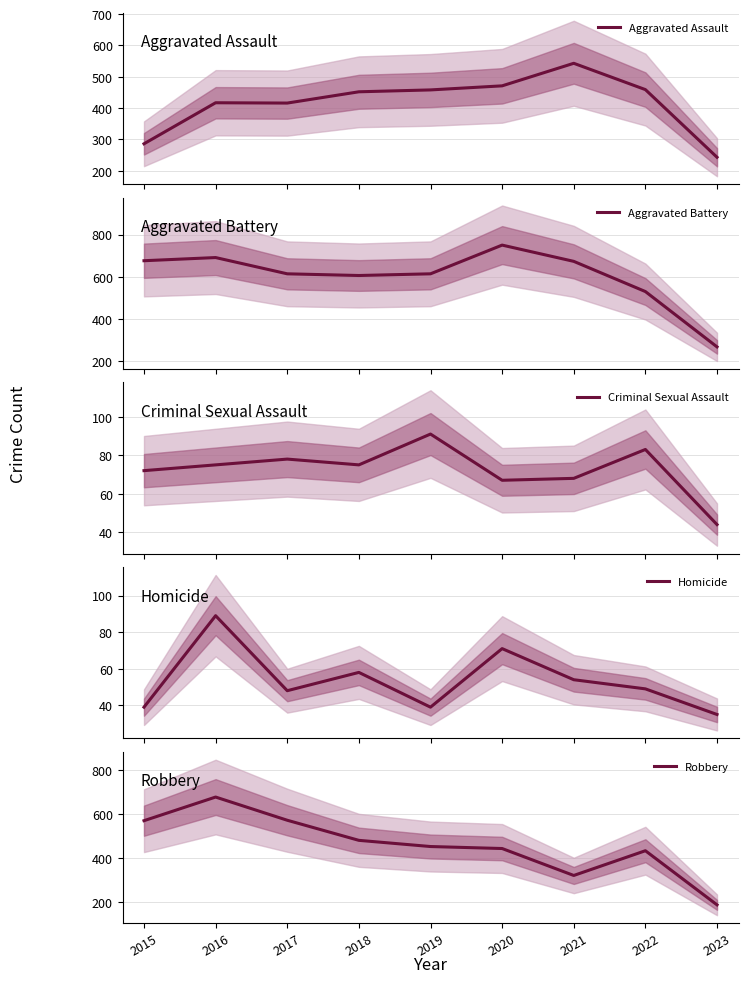

How many lines are shown in the chart?

5